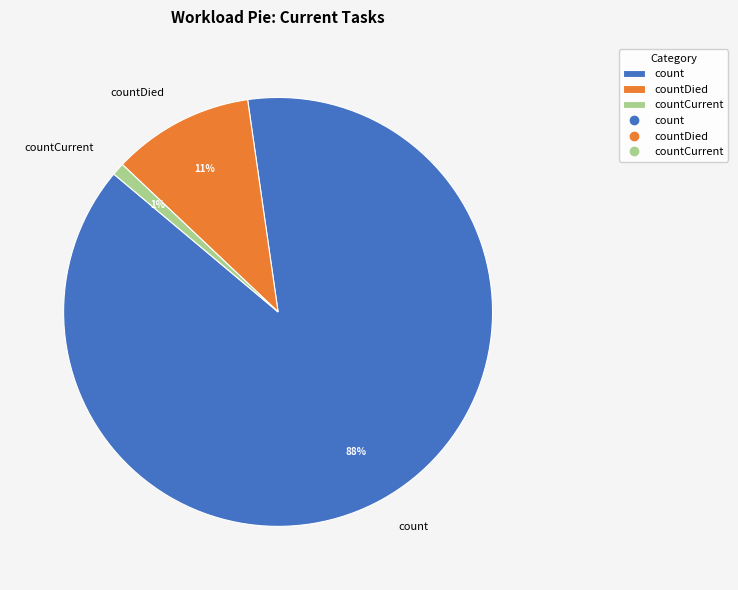

How many slices are in this pie chart?

3